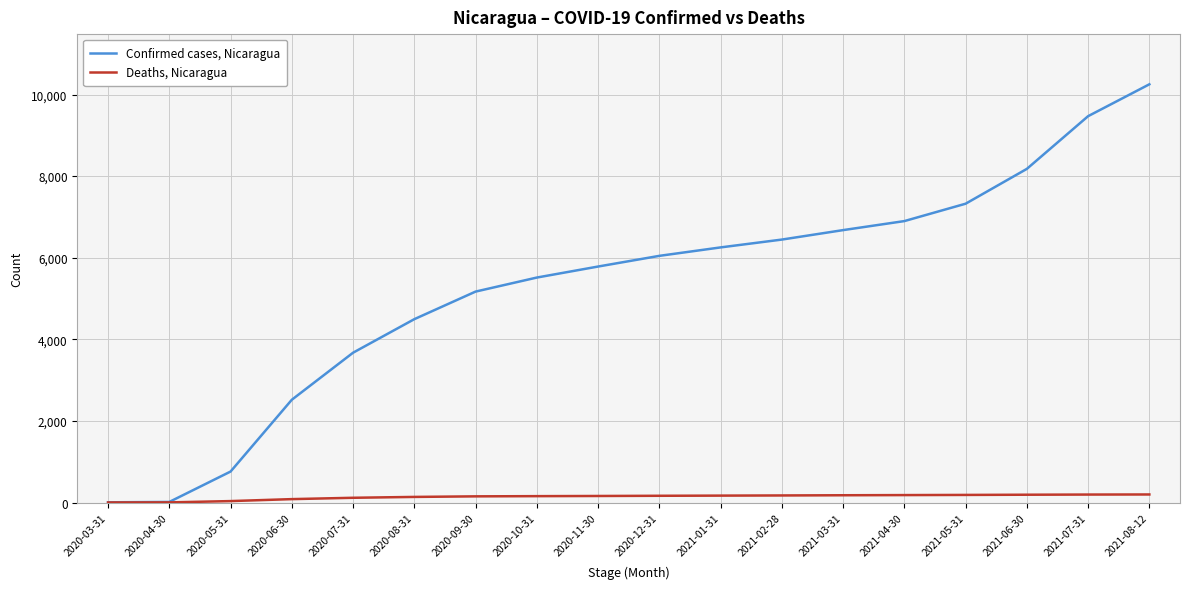

The value of Confirmed cases, Nicaragua at 2020-05-31 is 1308. True or false?

False